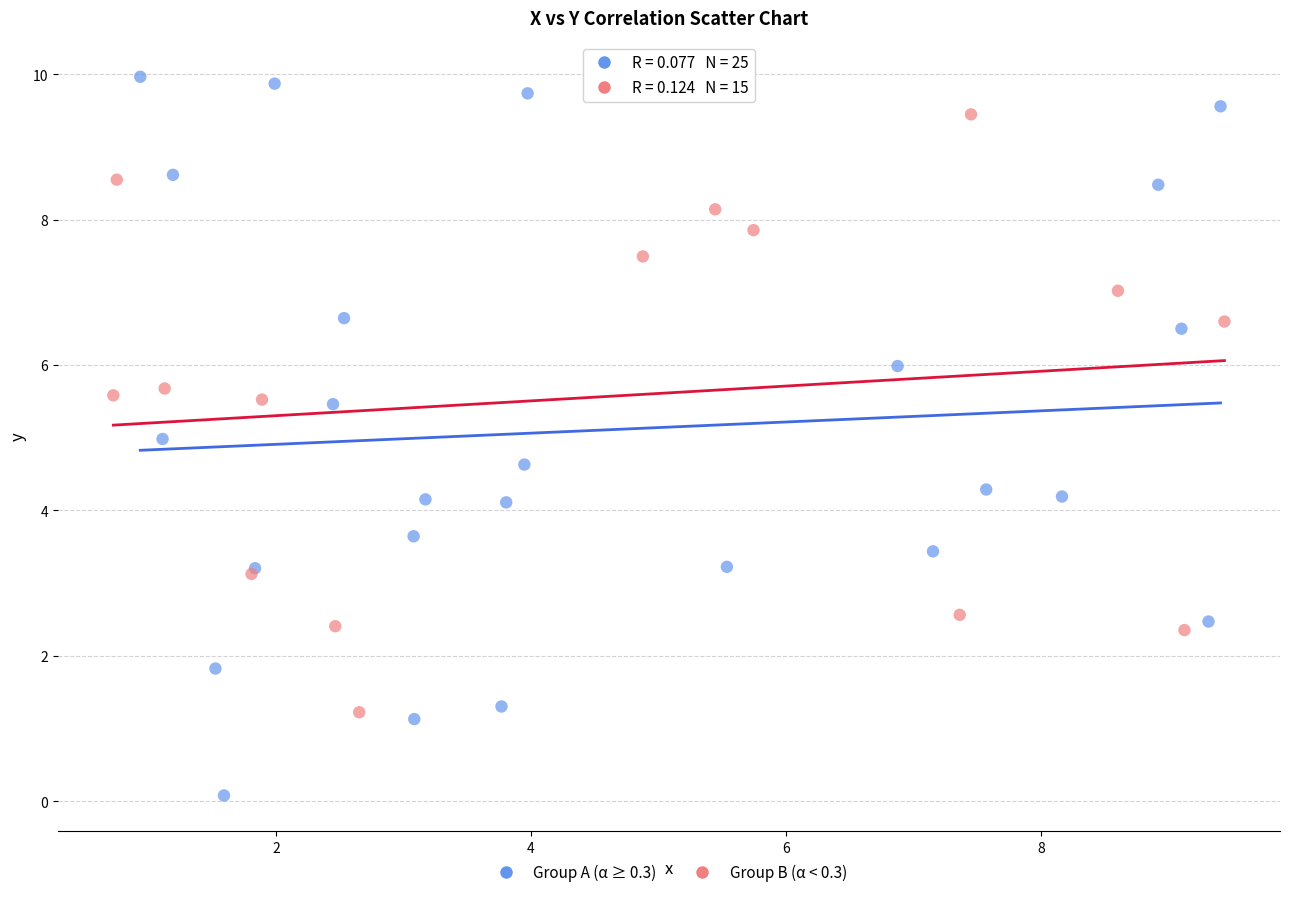

Which series contains the highest Y value?

Group A (α ≥ 0.3)